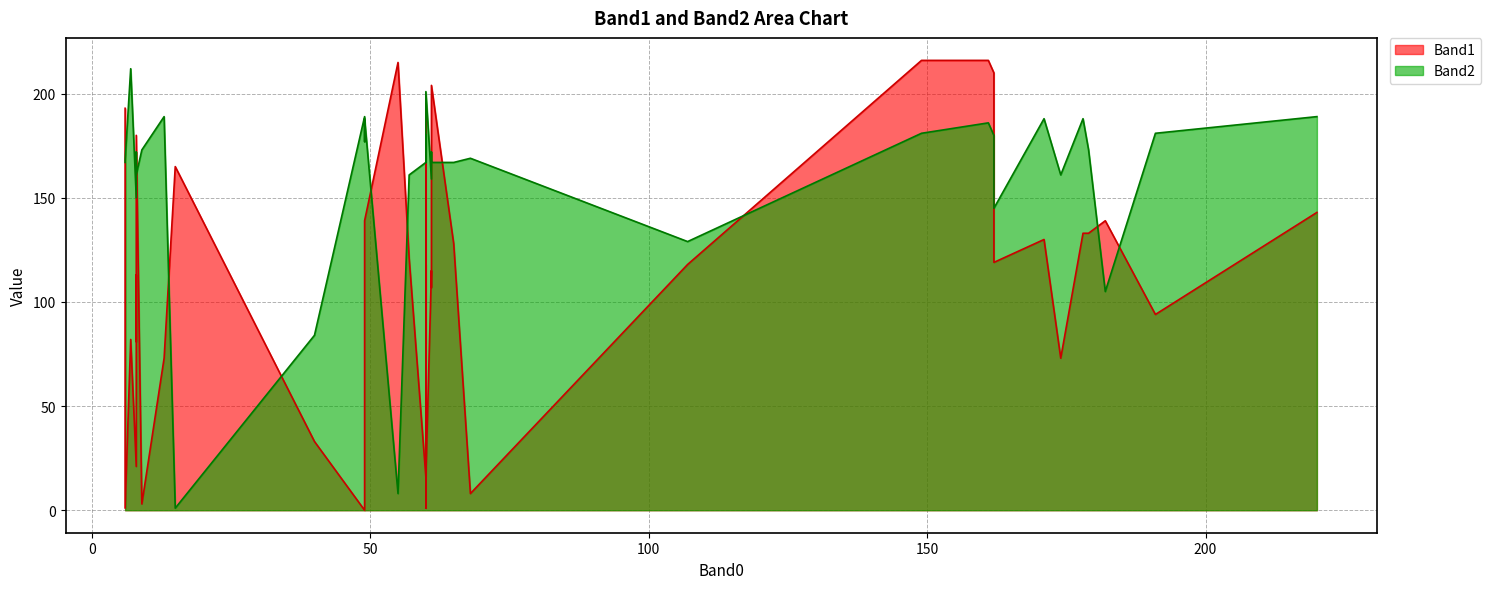

What is the maximum value shown in the chart?

216